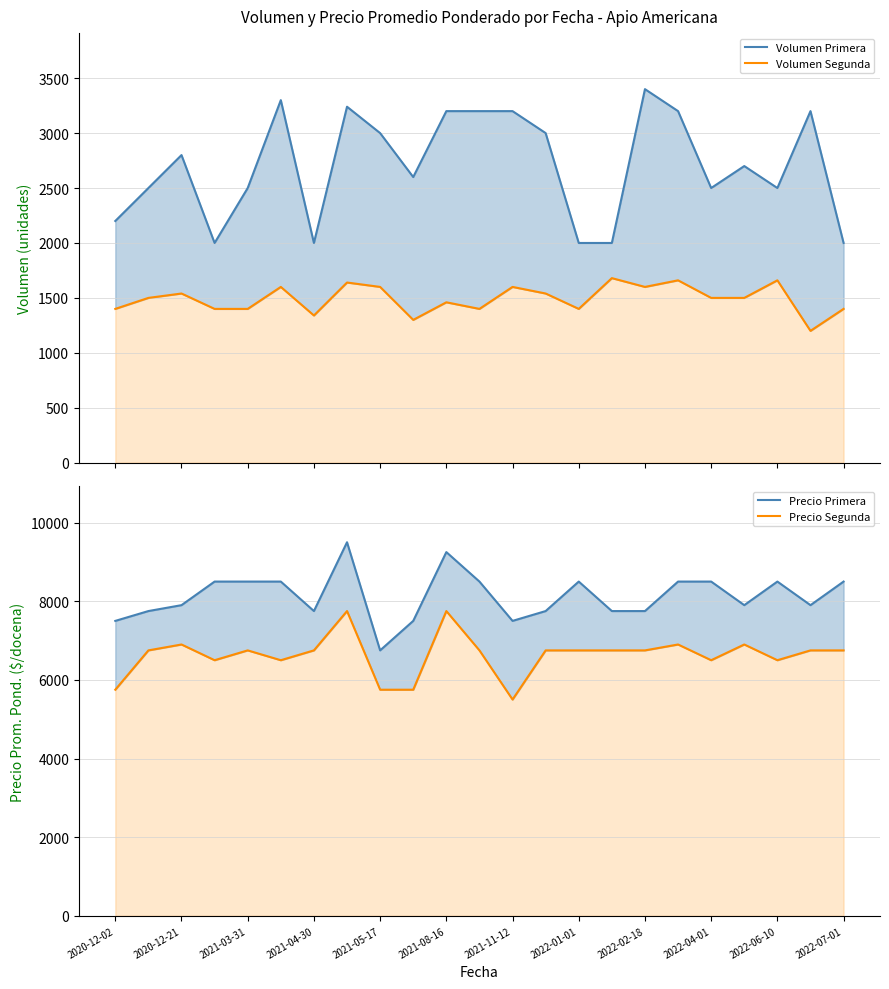

What are all the series names shown in the legend?

Volumen Primera, Volumen Segunda, Precio Primera, Precio Segunda